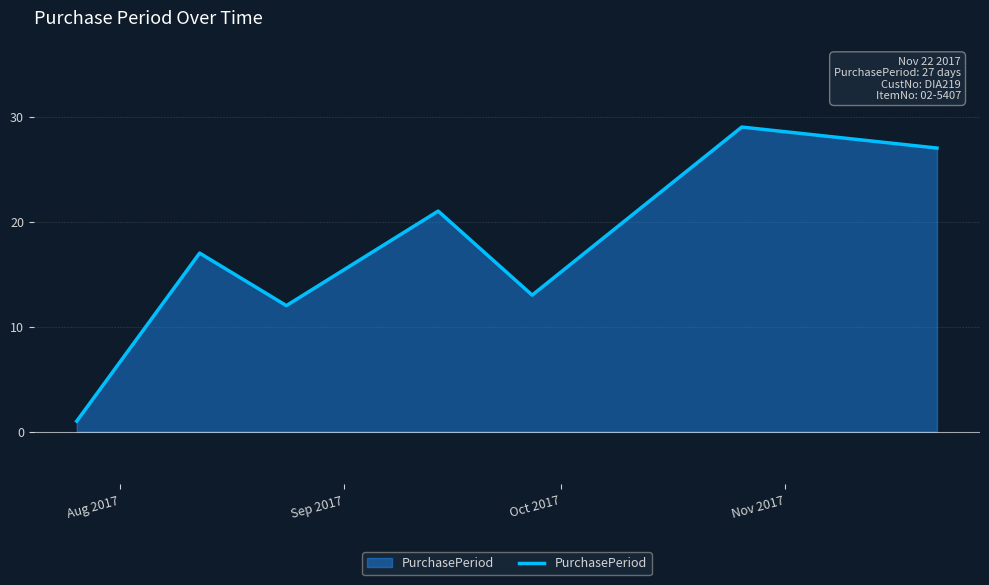

True or false: there are more than 1 points higher than both neighbors.

True